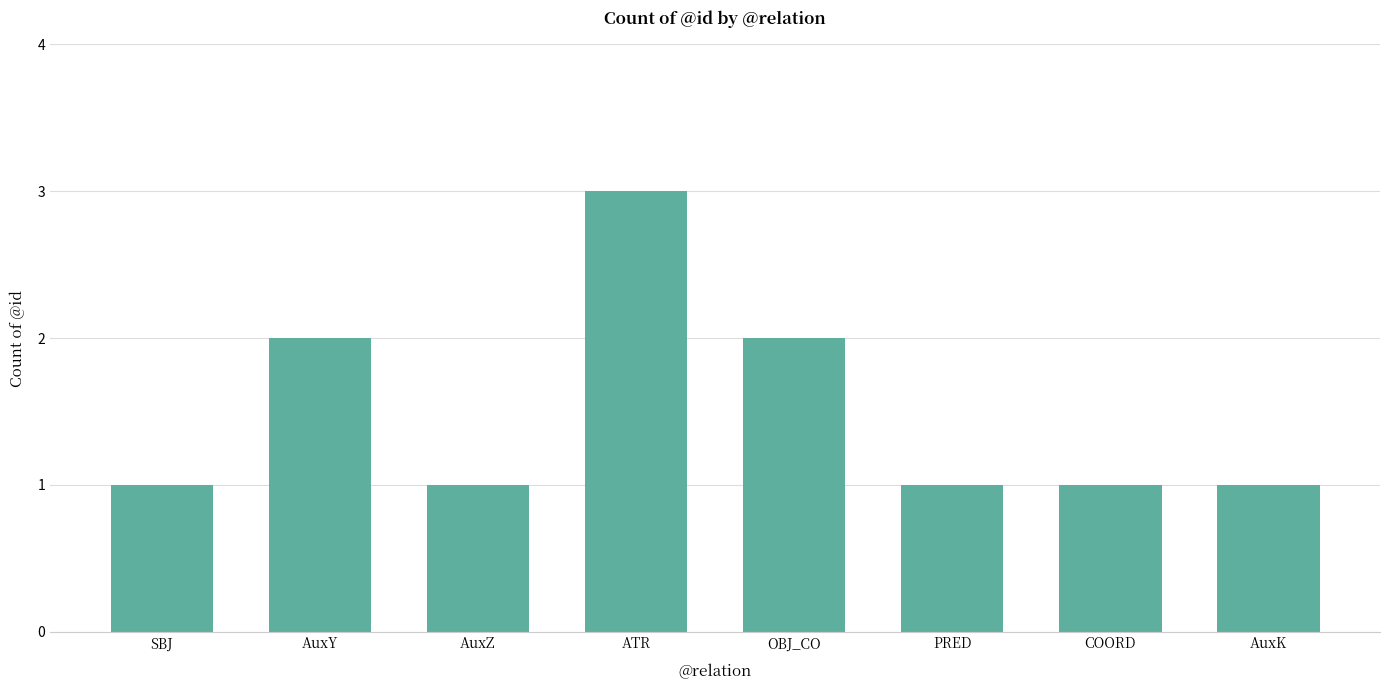

What is the smallest value displayed?

1